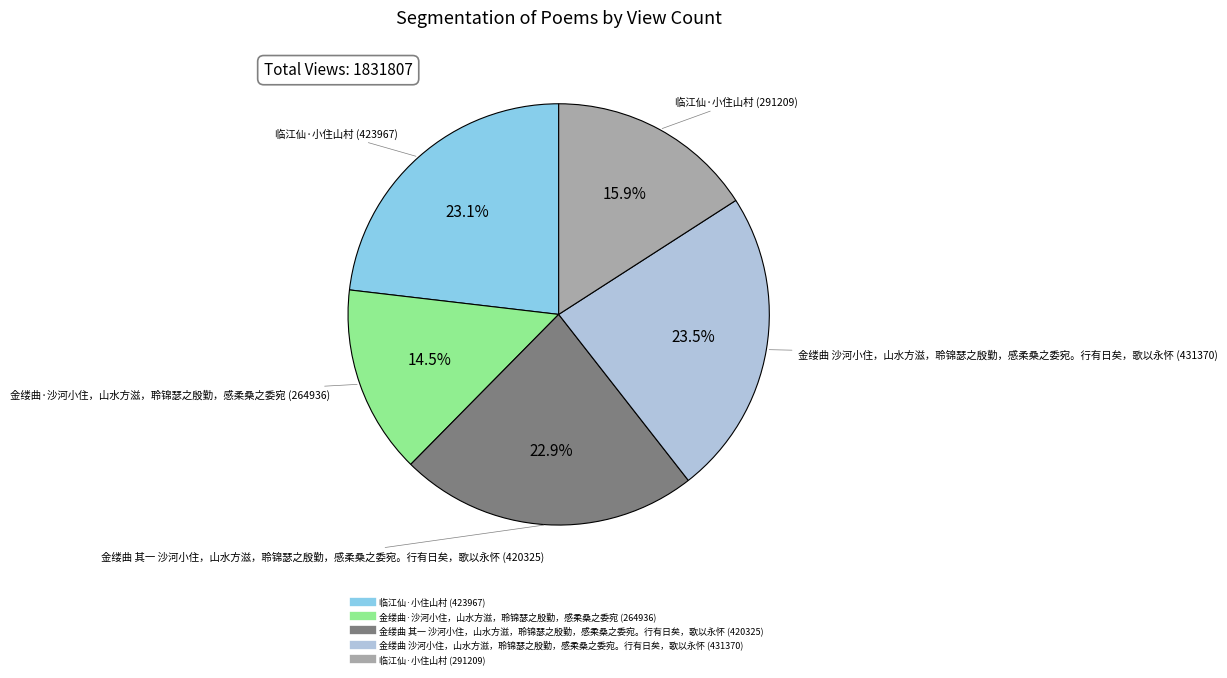

Do 临江仙·小住山村 (423967) and 金缕曲·沙河小住，山水方滋，聆锦瑟之殷勤，感柔桑之委宛 (264936) together represent more than half of the pie?

No